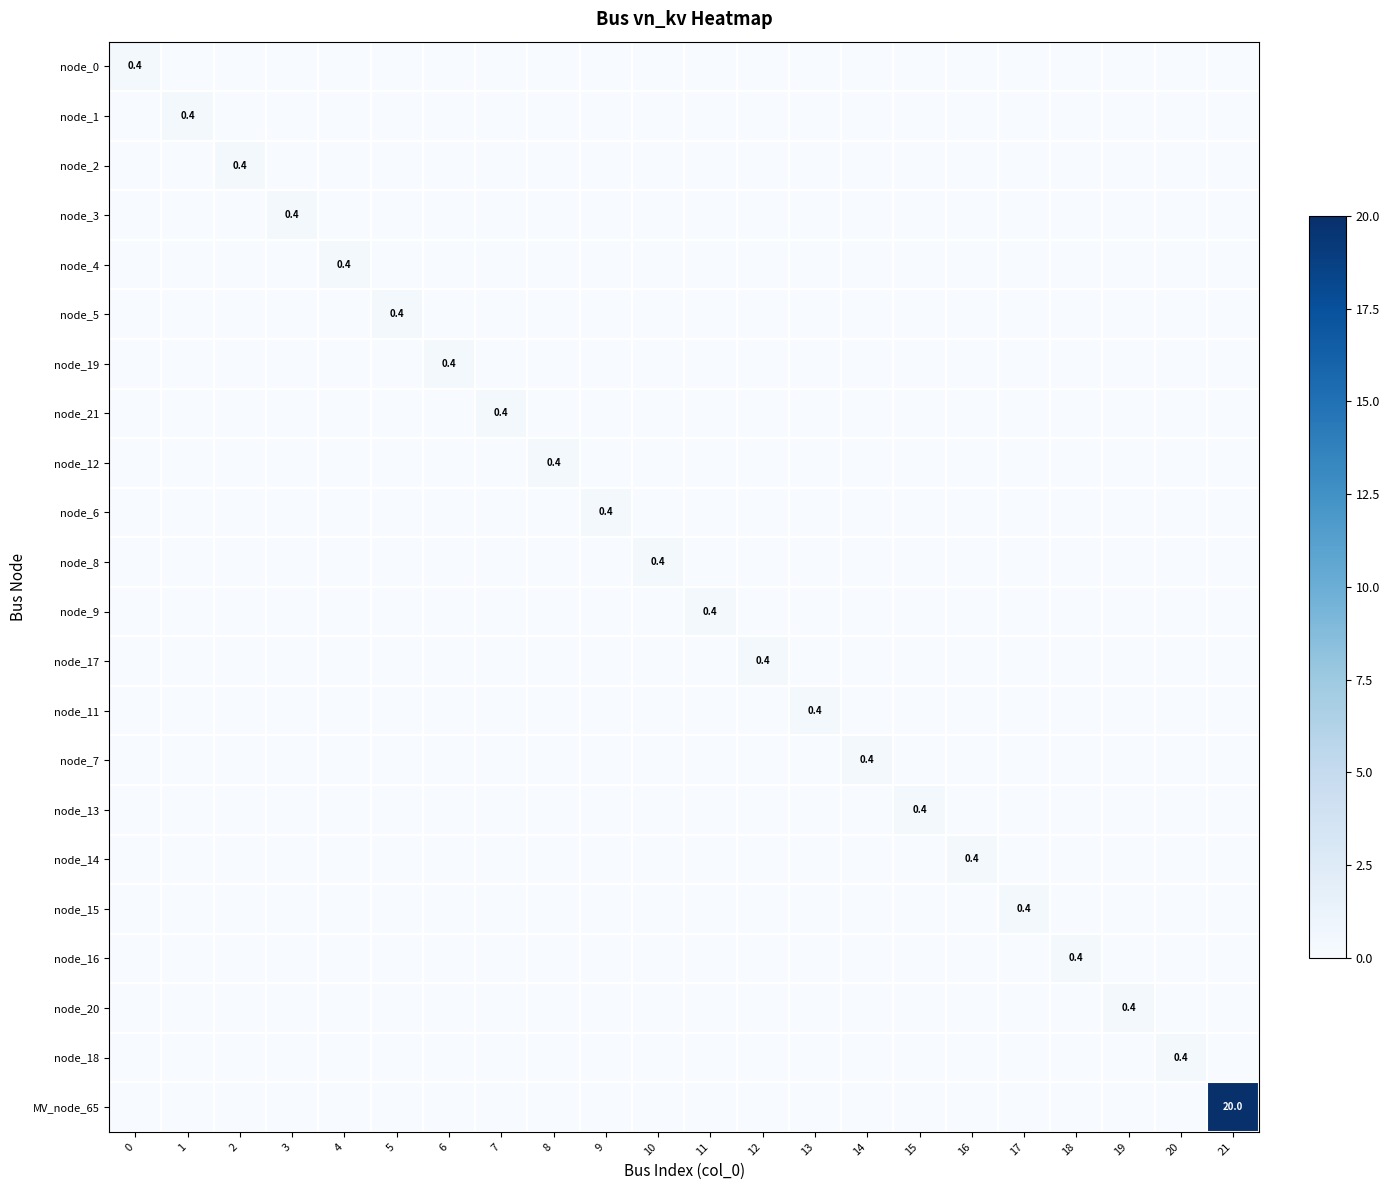

True or false: node_7 has a value of -0.2 at 19.

False